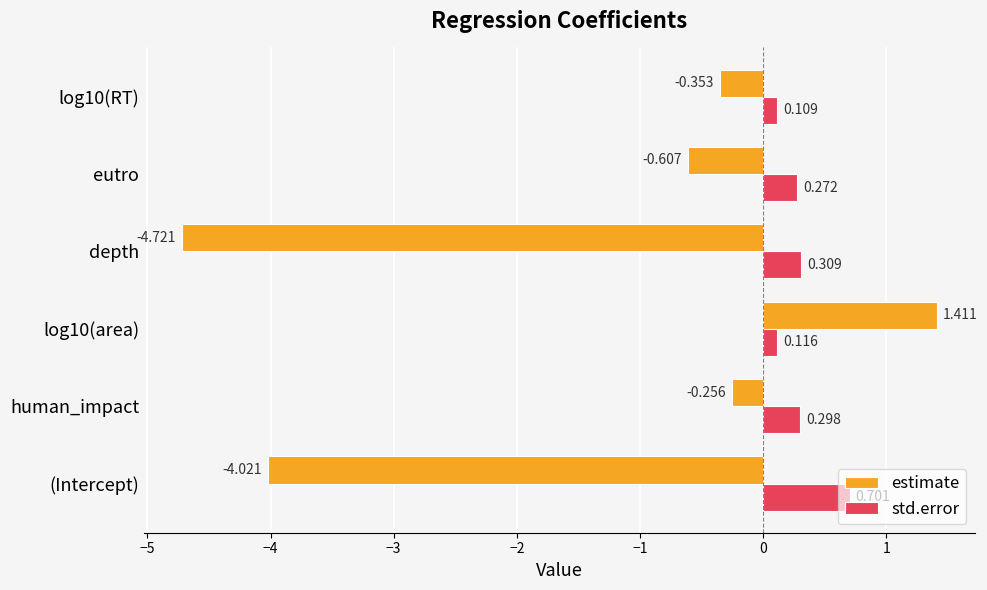

Is the value of estimate at (Intercept) greater than the value of std.error at (Intercept)?

No